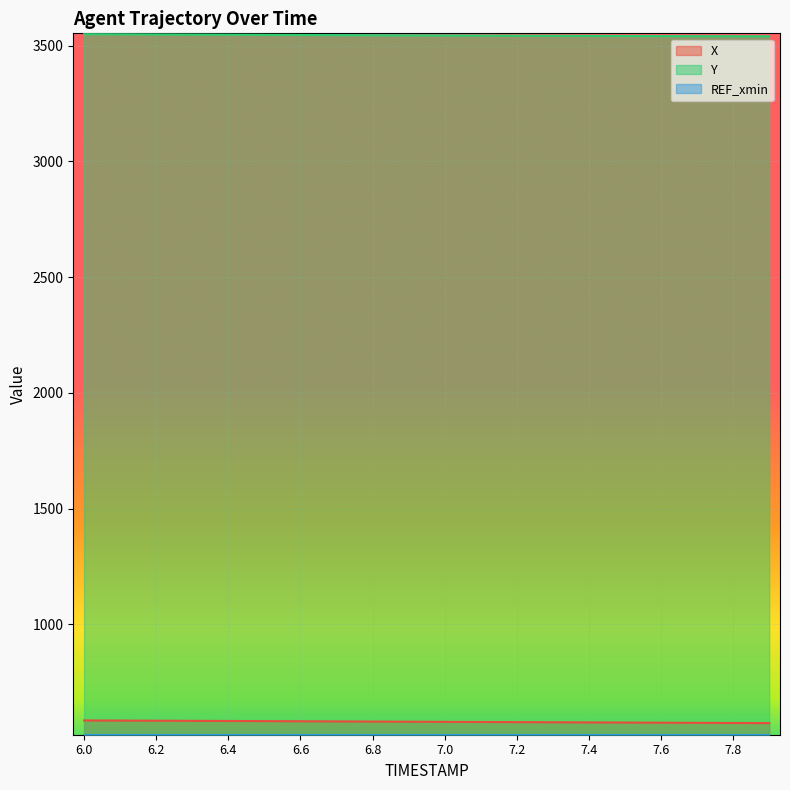

True or false: X has a value of 351.3 at 6.4.

False